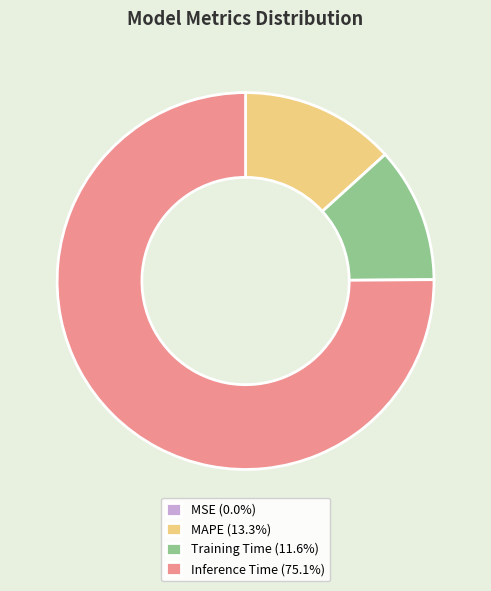

Do MAPE (13.3%) and Inference Time (75.1%) together represent more than half of the pie?

Yes